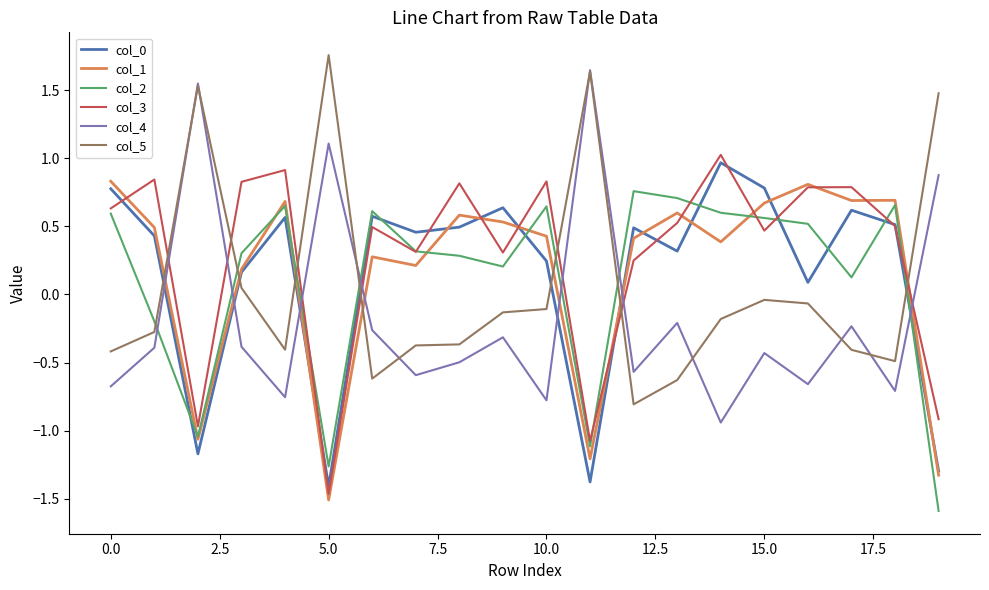

Which series has the largest total across all categories?

col_3